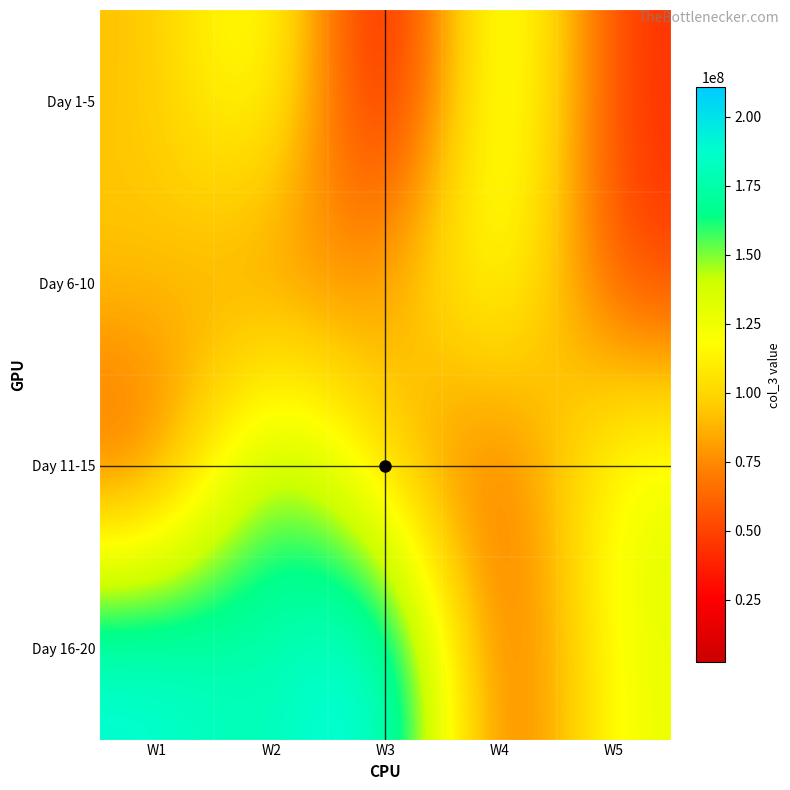

Reading right to left, transcribe all the data shown in this chart.

Day 1-5: W5=40685456	W4=158516376	W3=2318952	W2=139582848	W1=90705448
Day 6-10: W5=44955376	W4=138152488	W3=81160352	W2=66582480	W1=95828976
Day 11-15: W5=134106088	W4=52505352	W3=91884032	W2=168770480	W1=49749008
Day 16-20: W5=128866648	W4=43199448	W3=210666392	W2=174940384	W1=194146088